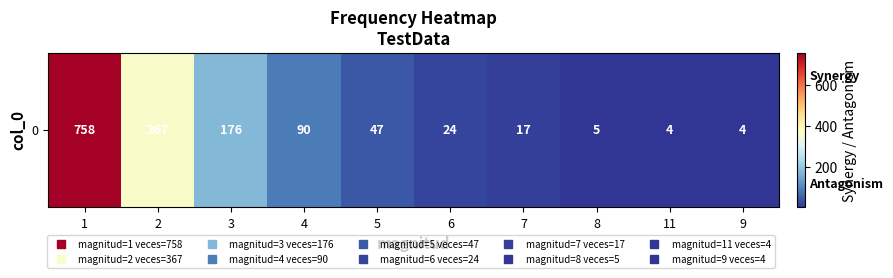

What is the sum of the values at 2 and 6?

391